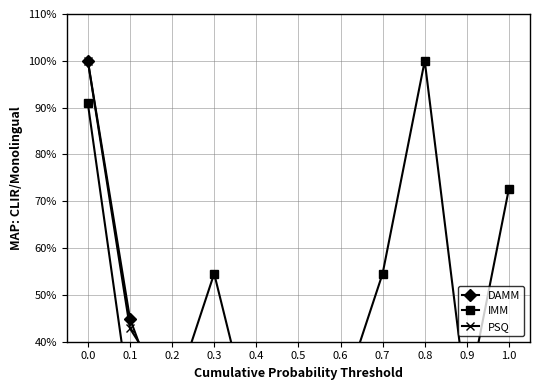

Is the value of IMM at 0.3 greater than the value of DAMM at 0.8?

Yes